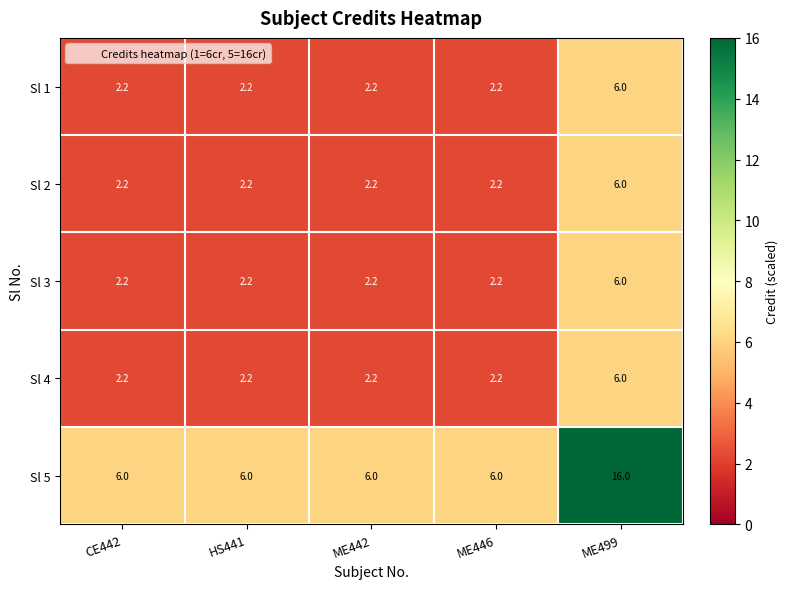

Which series has the widest spread of values?

Sl 5